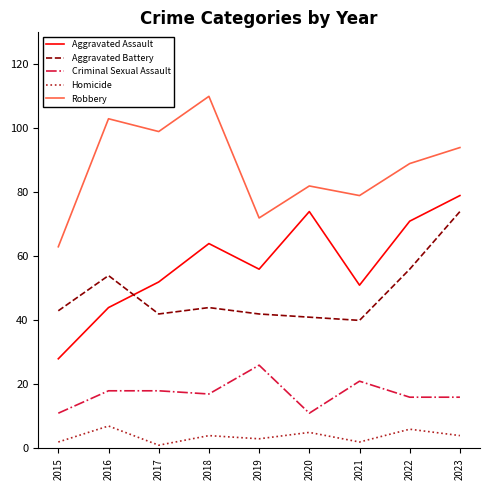

What is the difference between the Aggravated Battery values at 2020 and 2018?

3